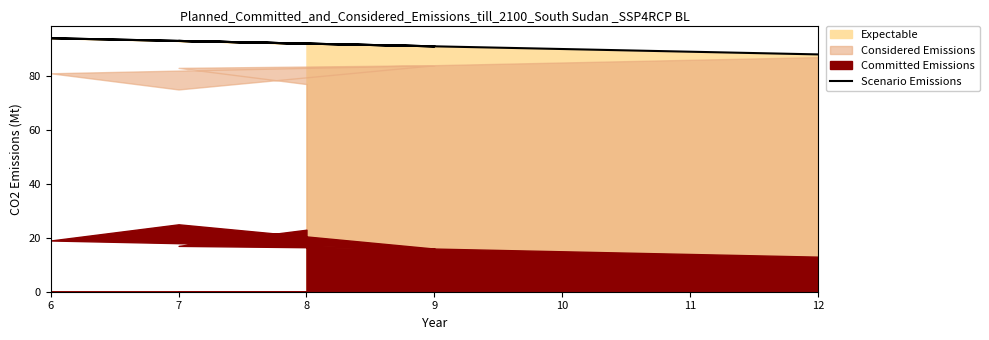

How many data points are above 93?

1